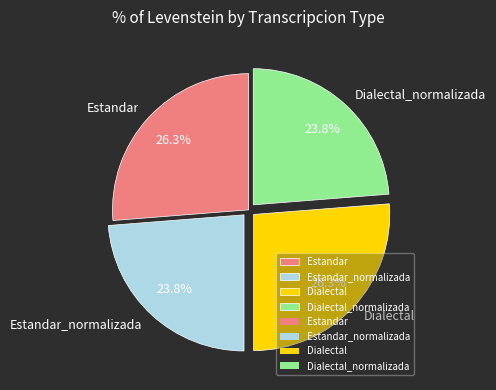

Is there any slice that represents more than half of the pie?

No